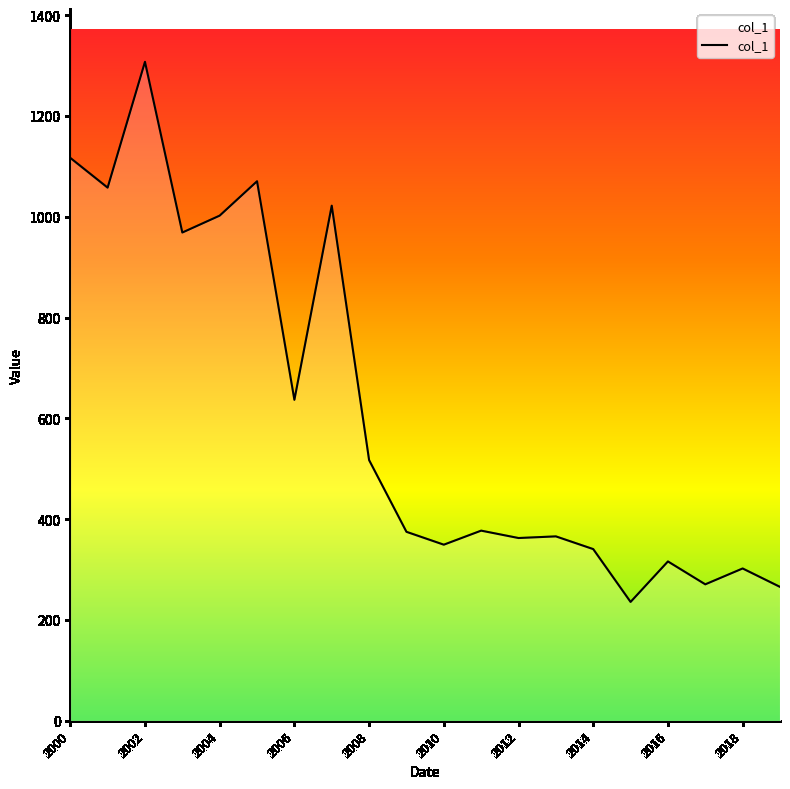

What is the difference between the maximum and minimum values?

1071.9